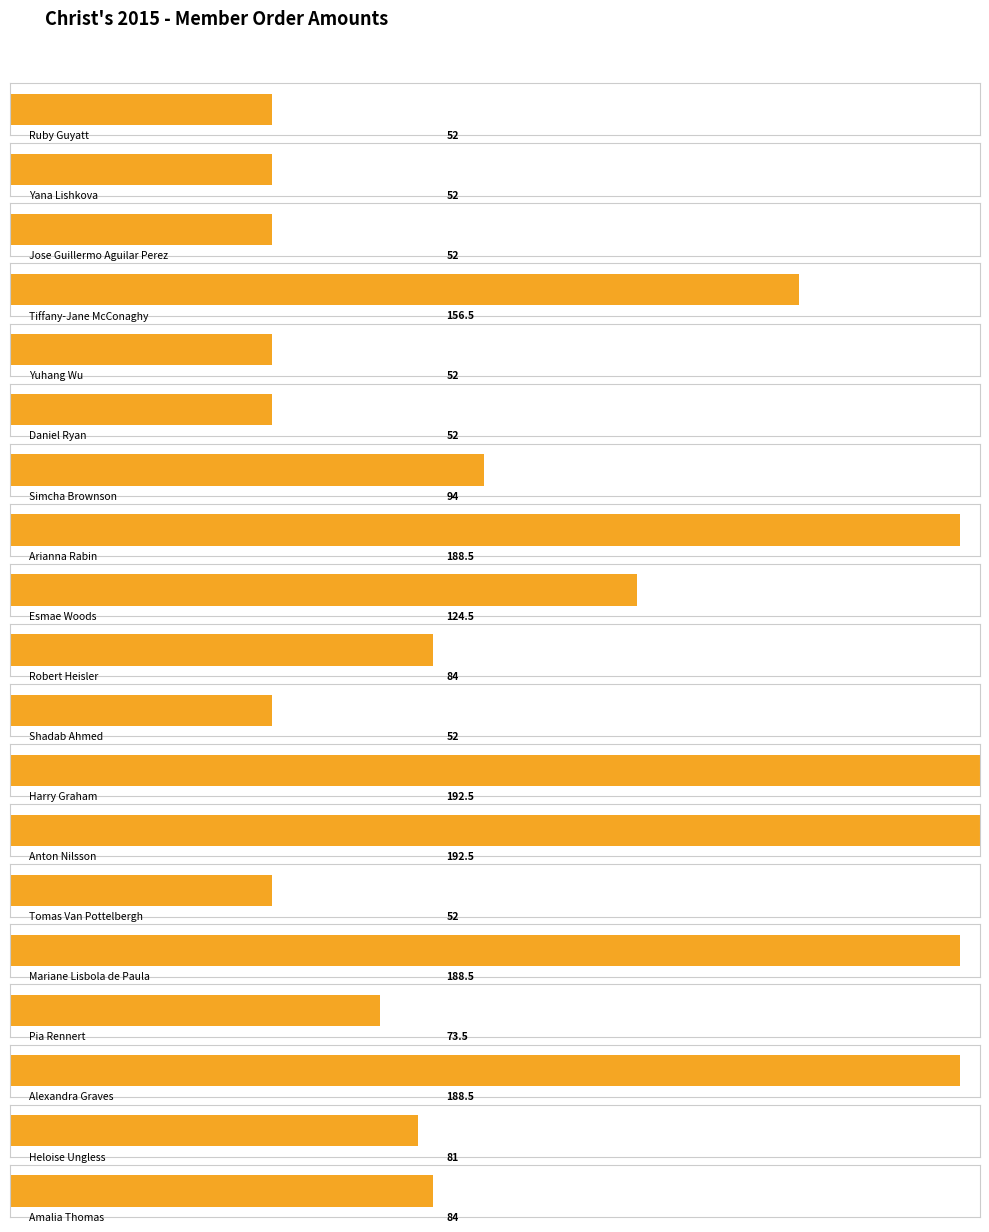

Rank the categories by value from highest to lowest.

Harry Graham, Anton Nilsson, Arianna Rabin, Mariane Lisbola de Paula, Alexandra Graves, Tiffany-Jane McConaghy, Esmae Woods, Simcha Brownson, Robert Heisler, Amalia Thomas, Heloise Ungless, Pia Rennert, Ruby Guyatt, Yana Lishkova, Jose Guillermo Aguilar Perez, Yuhang Wu, Daniel Ryan, Shadab Ahmed, Tomas Van Pottelbergh